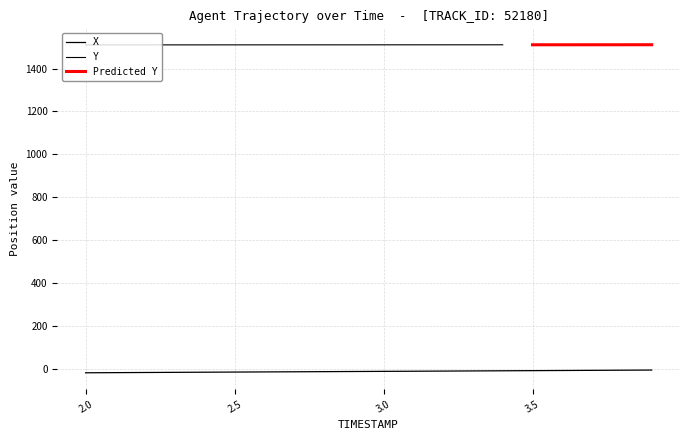

What is the difference between the maximum and minimum values?

12.7